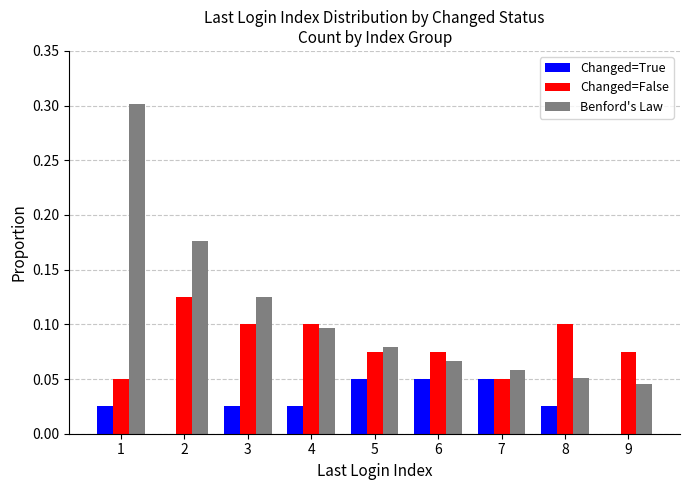

At which category is the sum across all series the highest?

1